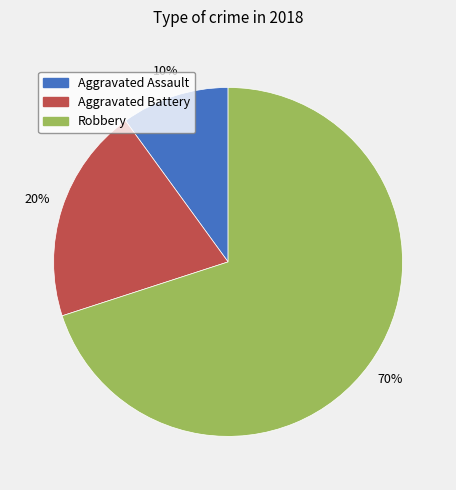

Does Robbery account for over 50% of the chart?

Yes